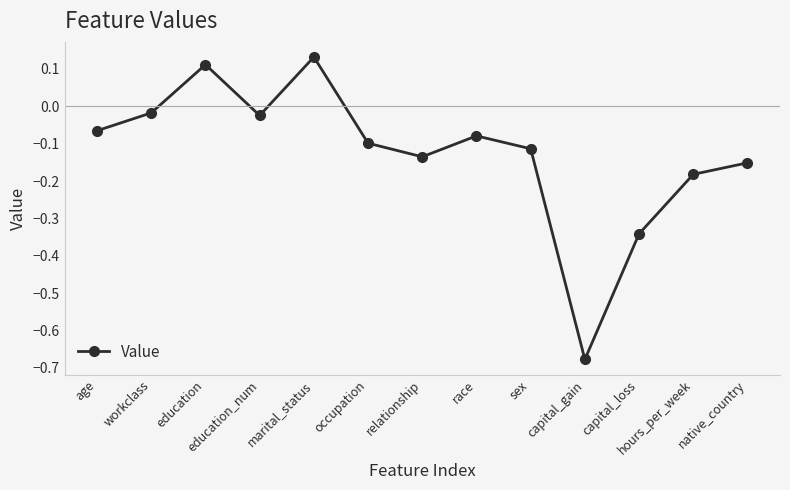

How many categories are shown in the chart?

13